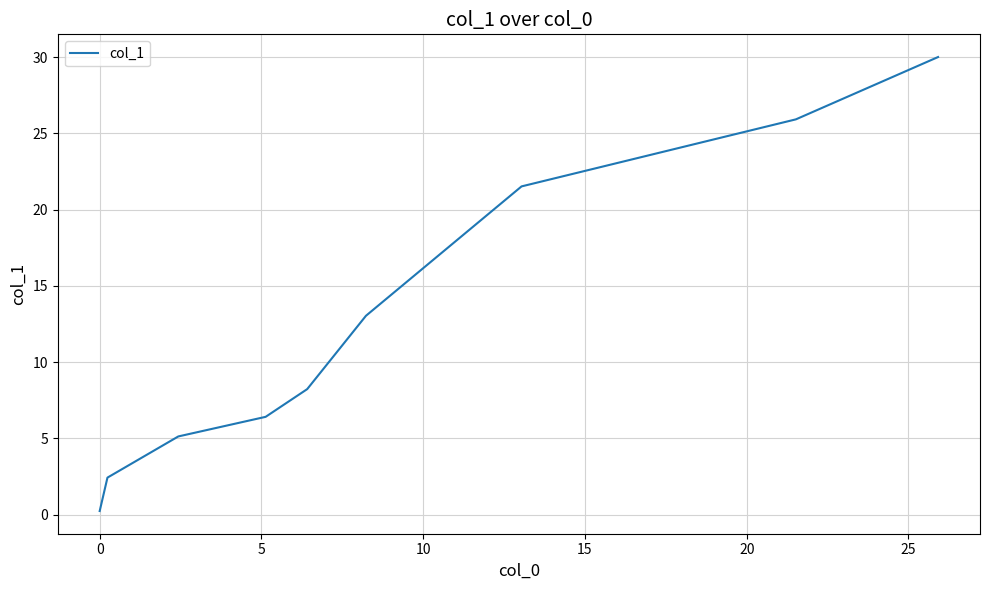

What is the difference between the maximum and minimum values?

29.8